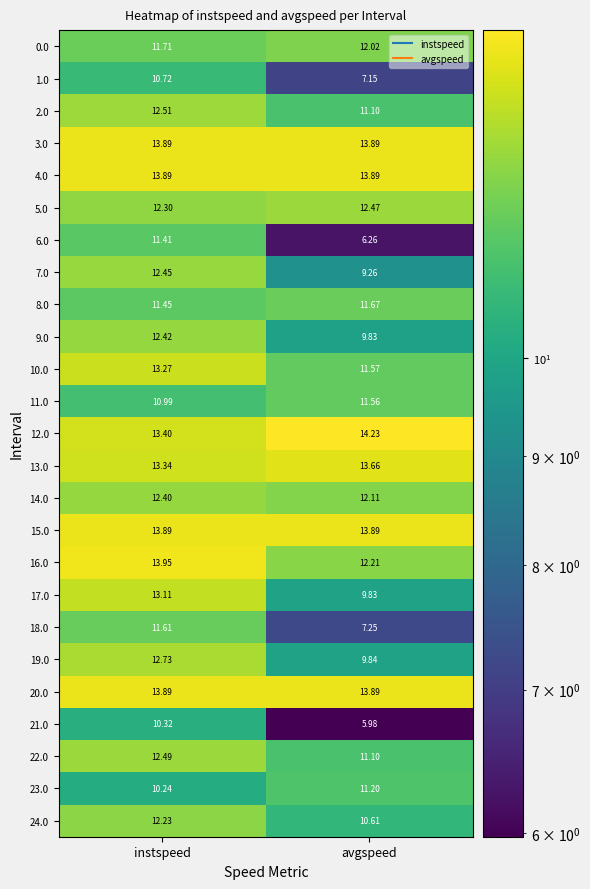

Which series has the widest spread of values?

6.0